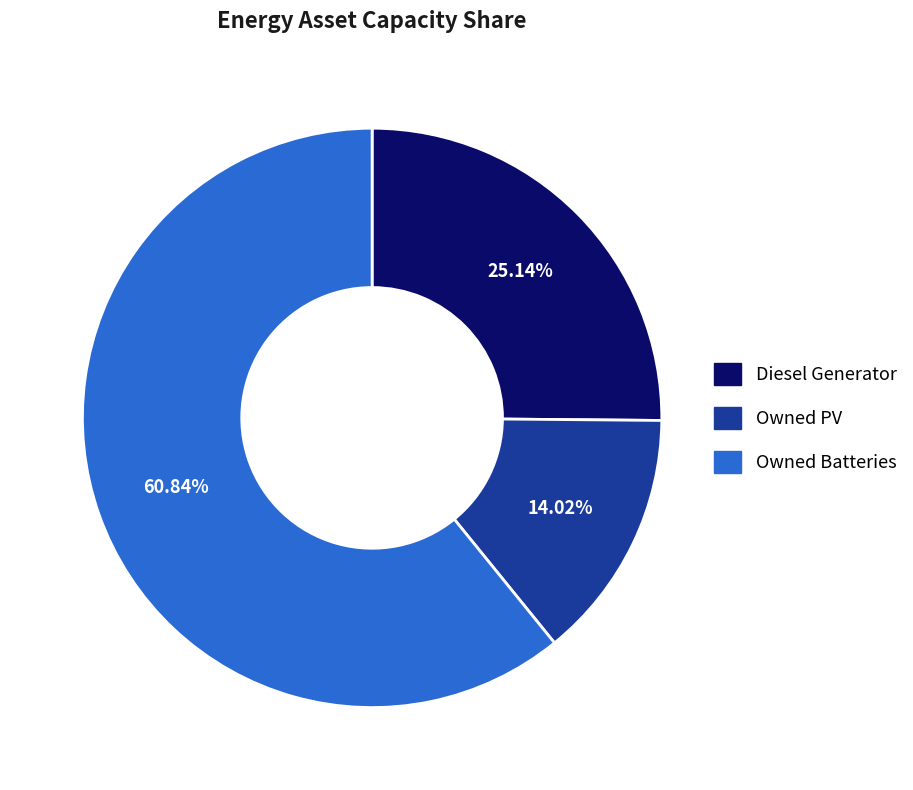

What is the largest slice in the pie chart?

Owned Batteries